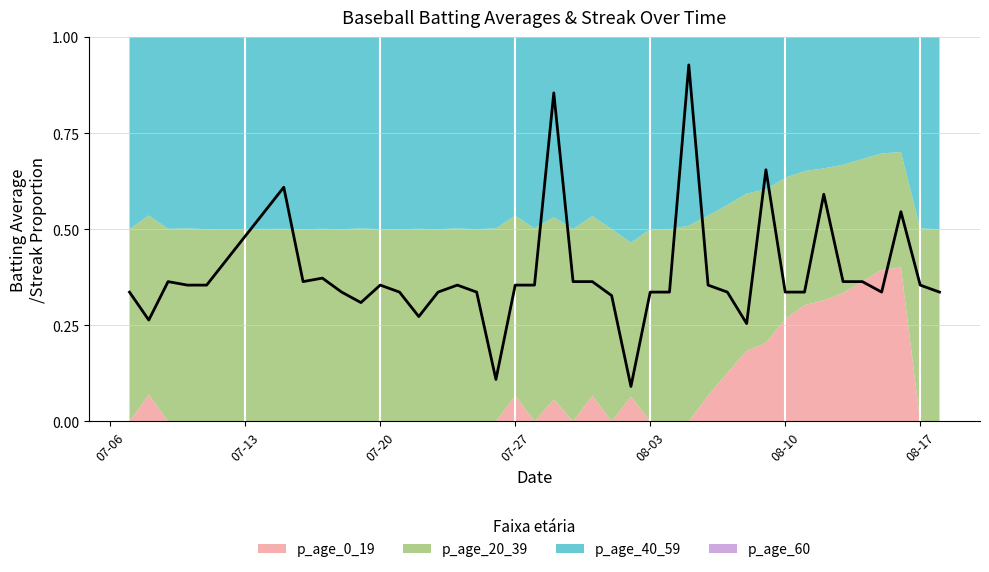

How many interior local valleys (lower than both neighbors) does the data have?

8